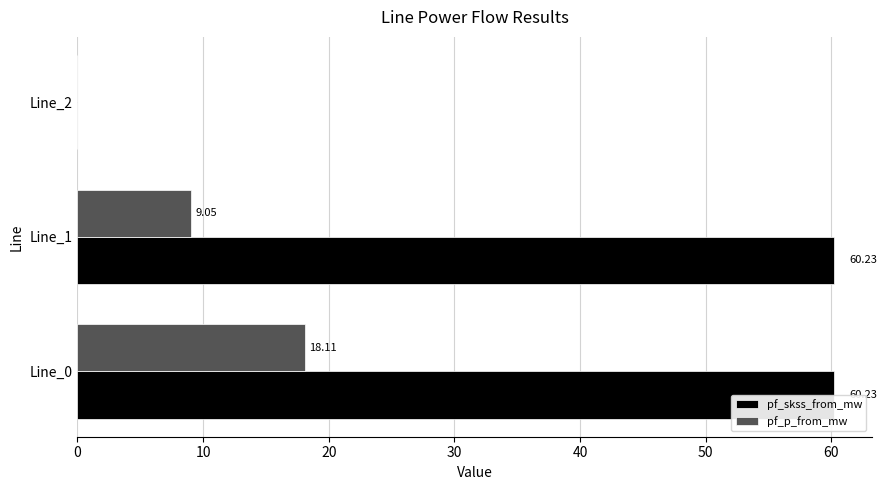

Between Line_1 and Line_2, which series saw the biggest shift?

pf_skss_from_mw